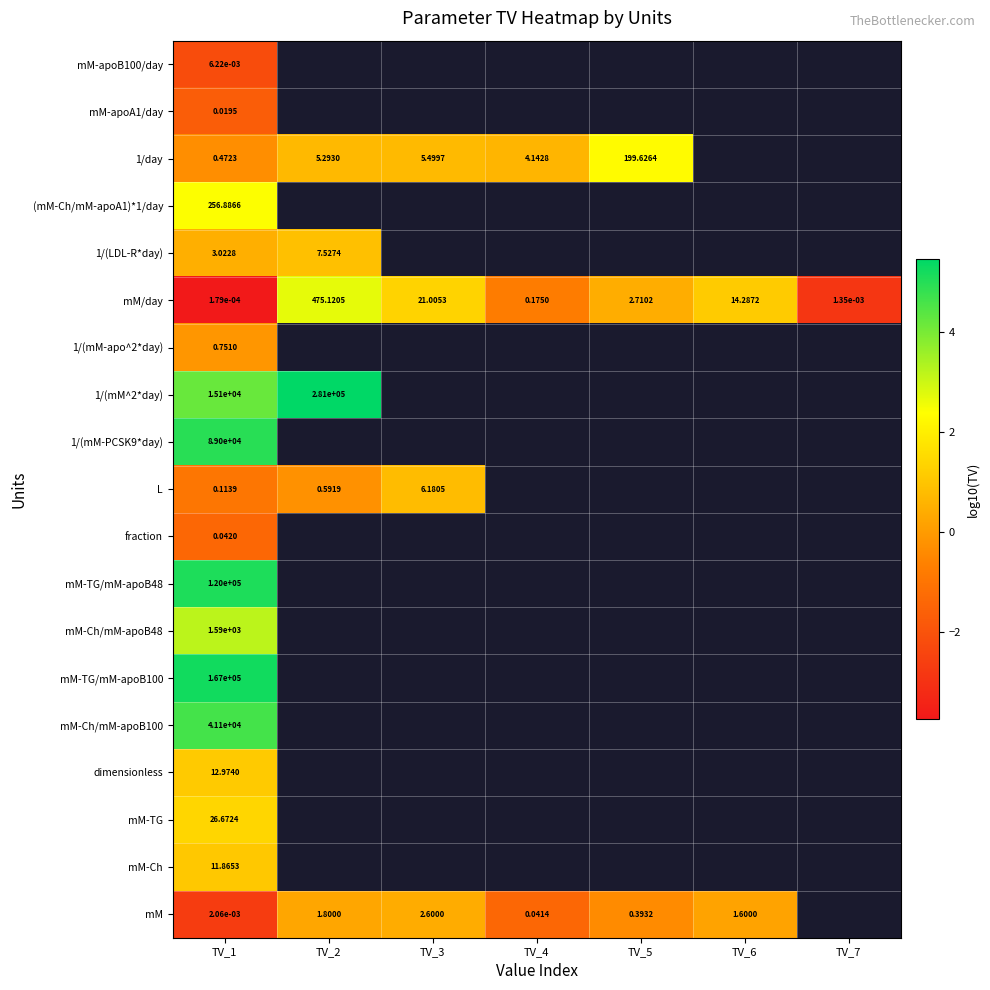

At which label is mM-Ch closest to 1?

TV_1